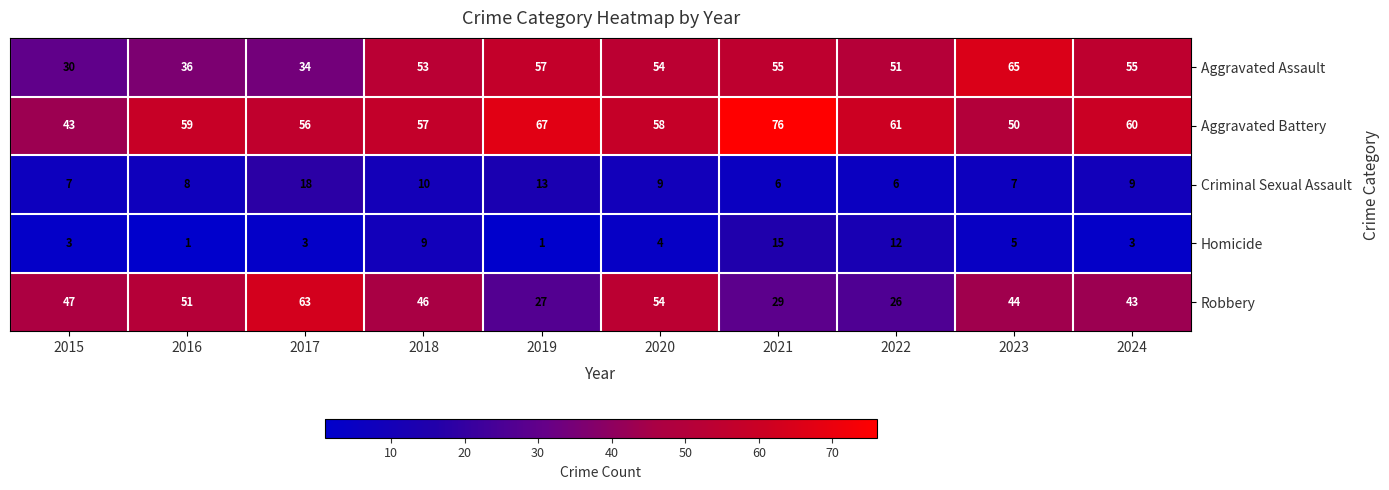

At how many categories does at least one series exceed 66?

2